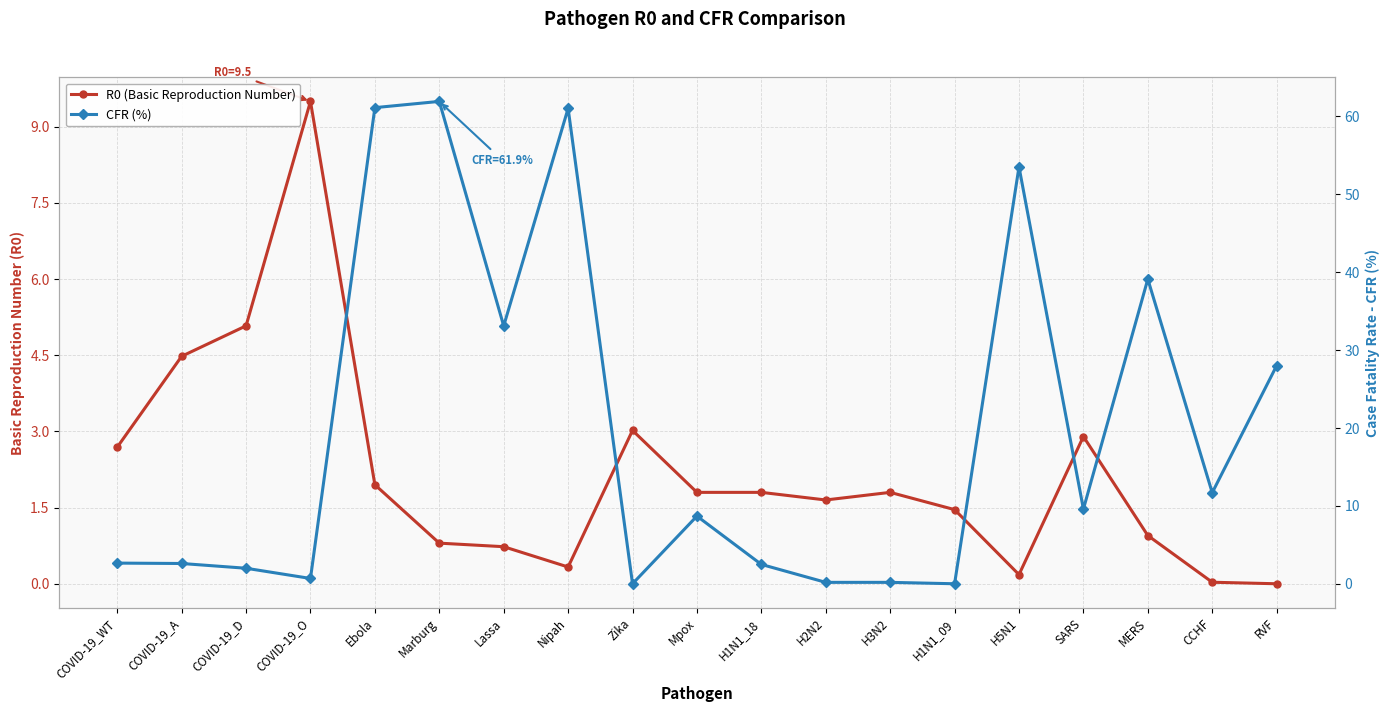

Rank the series by their maximum value, from highest to lowest.

CFR (%), R0 (Basic Reproduction Number)